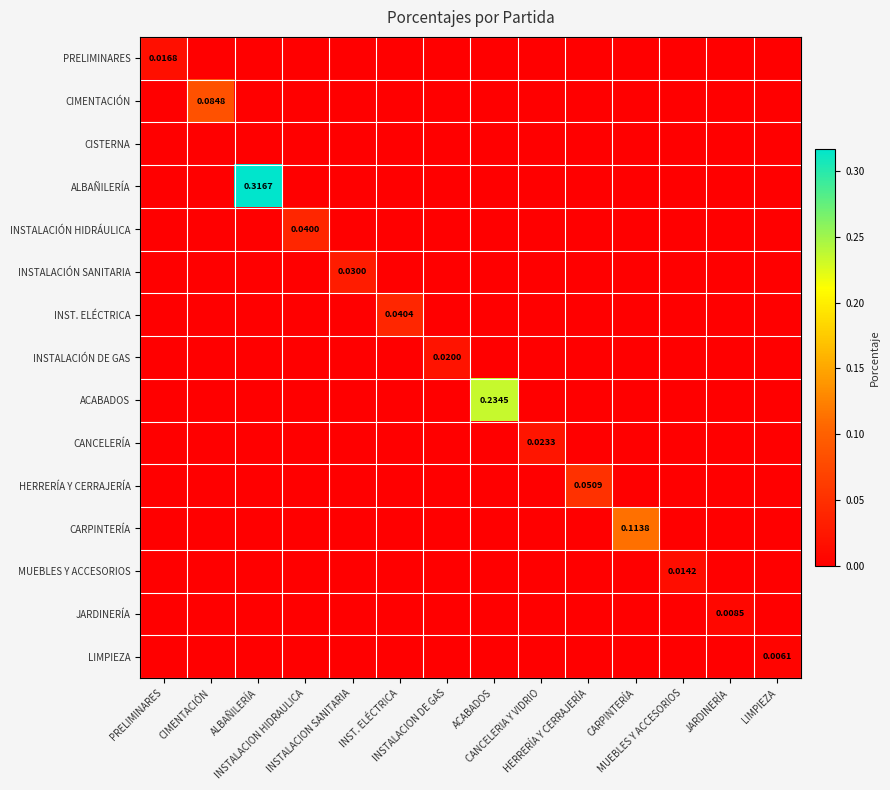

The CANCELERÍA series shows -0.0 at INSTALACION SANITARIA. True or false?

False